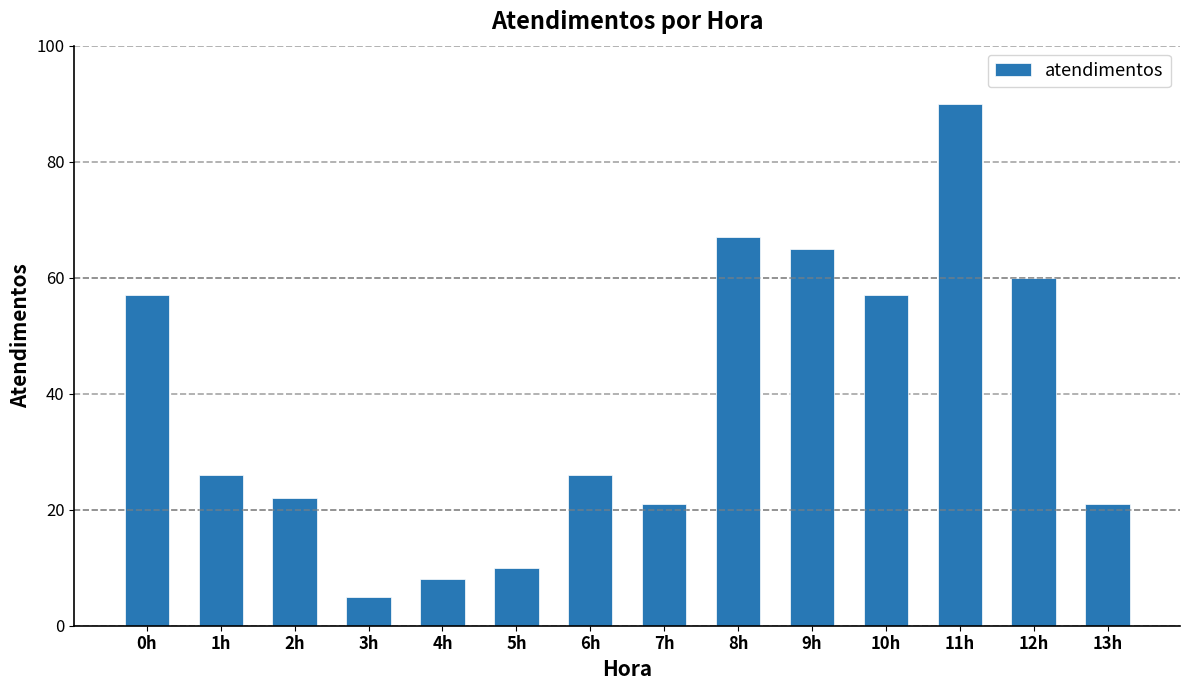

True or false: the data shows 96 at 9h.

False